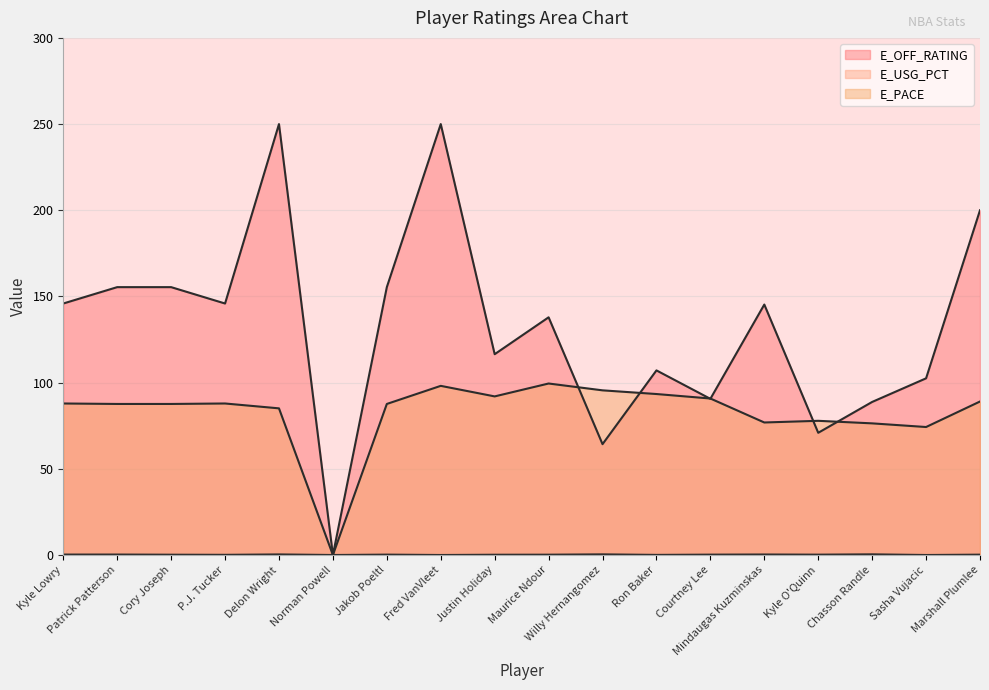

Between Cory Joseph and Justin Holiday, which is larger?

Cory Joseph